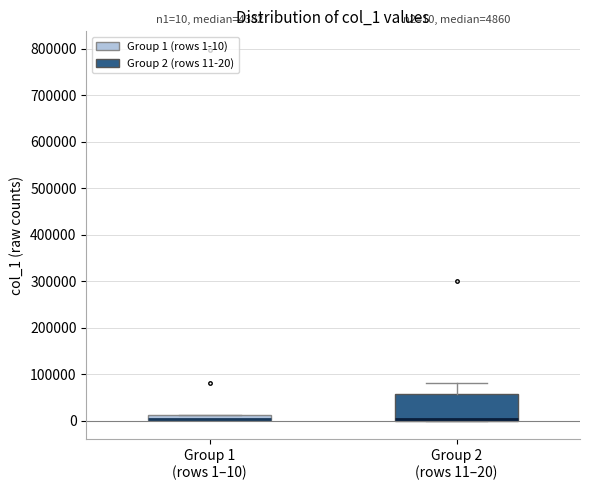

Comparing the boxes themselves (not the whiskers), which one is the tallest?

Group 2 (rows 11–20)